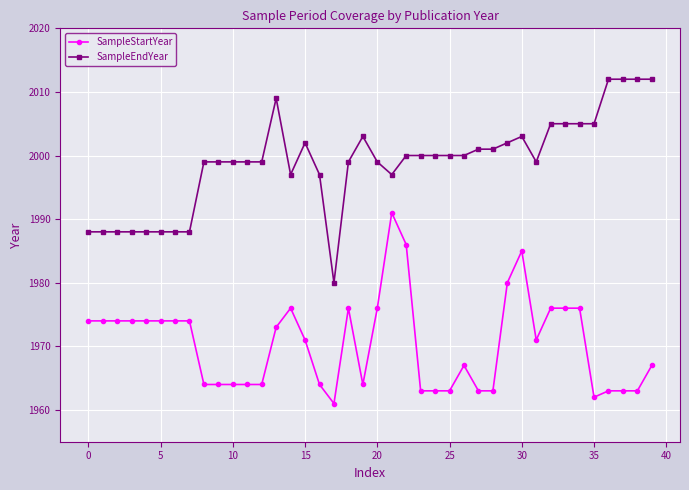

How many distinct data groups are displayed?

2